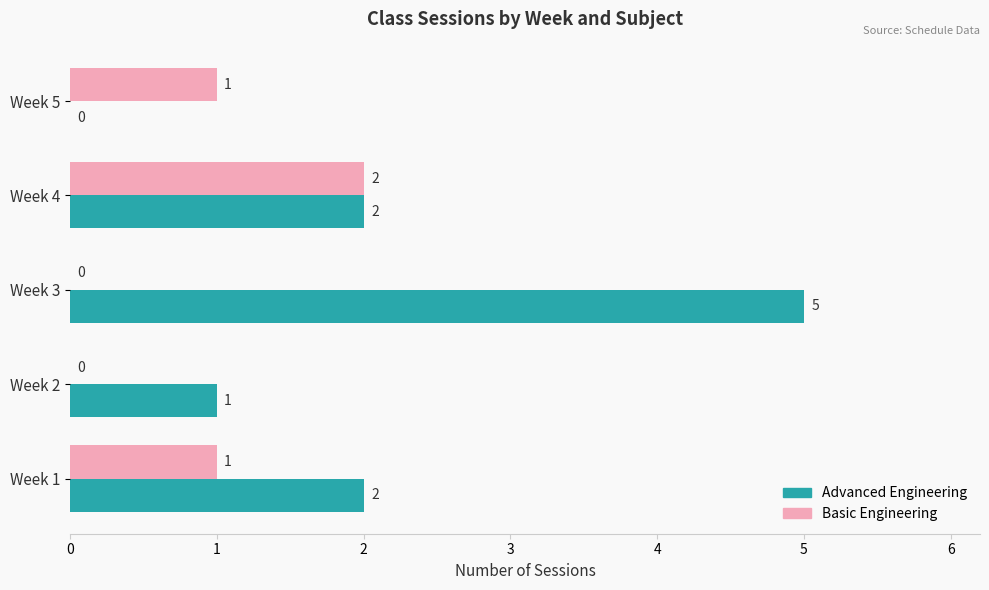

Count the number of data series in this chart.

2